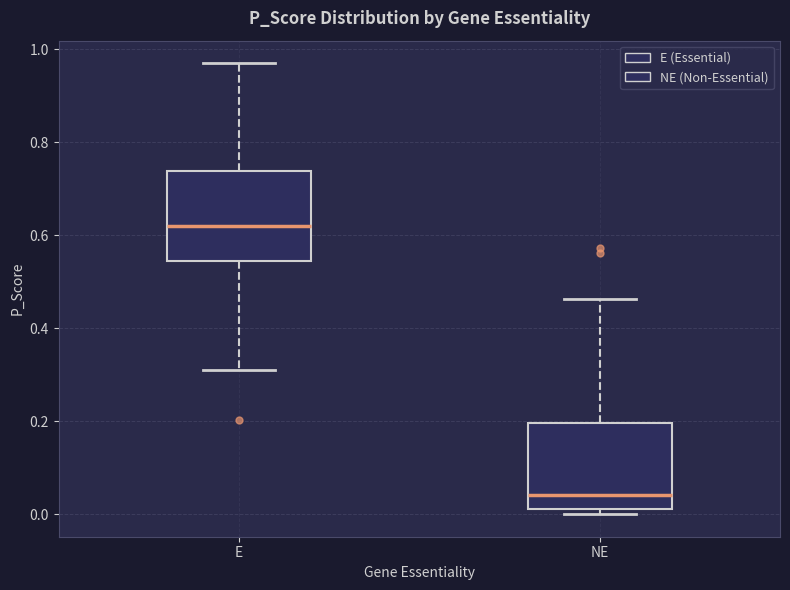

Which box has the highest median line?

E